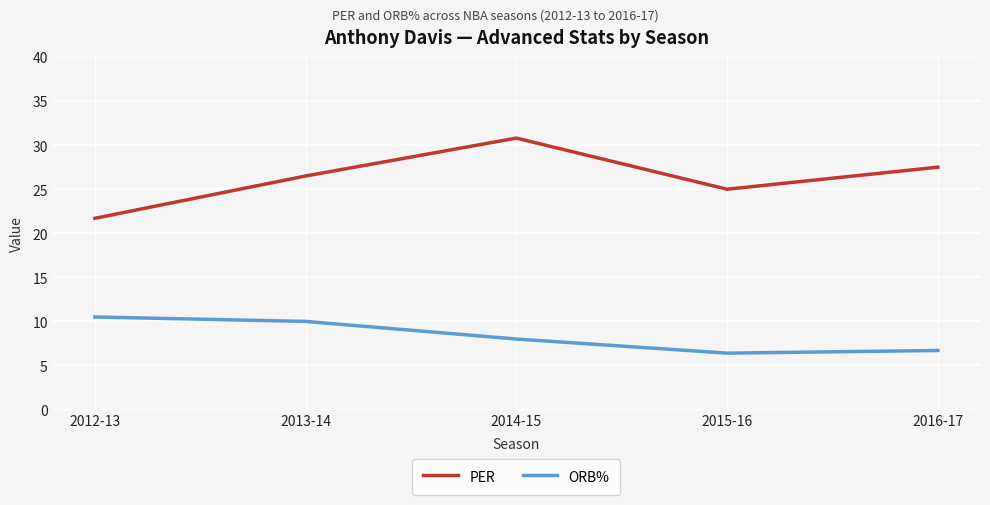

Reading left to right, list all the values displayed in this chart.

PER: 2012-13=21.7	2013-14=26.5	2014-15=30.8	2015-16=25.0	2016-17=27.5
ORB%: 2012-13=10.5	2013-14=10.0	2014-15=8.0	2015-16=6.4	2016-17=6.7